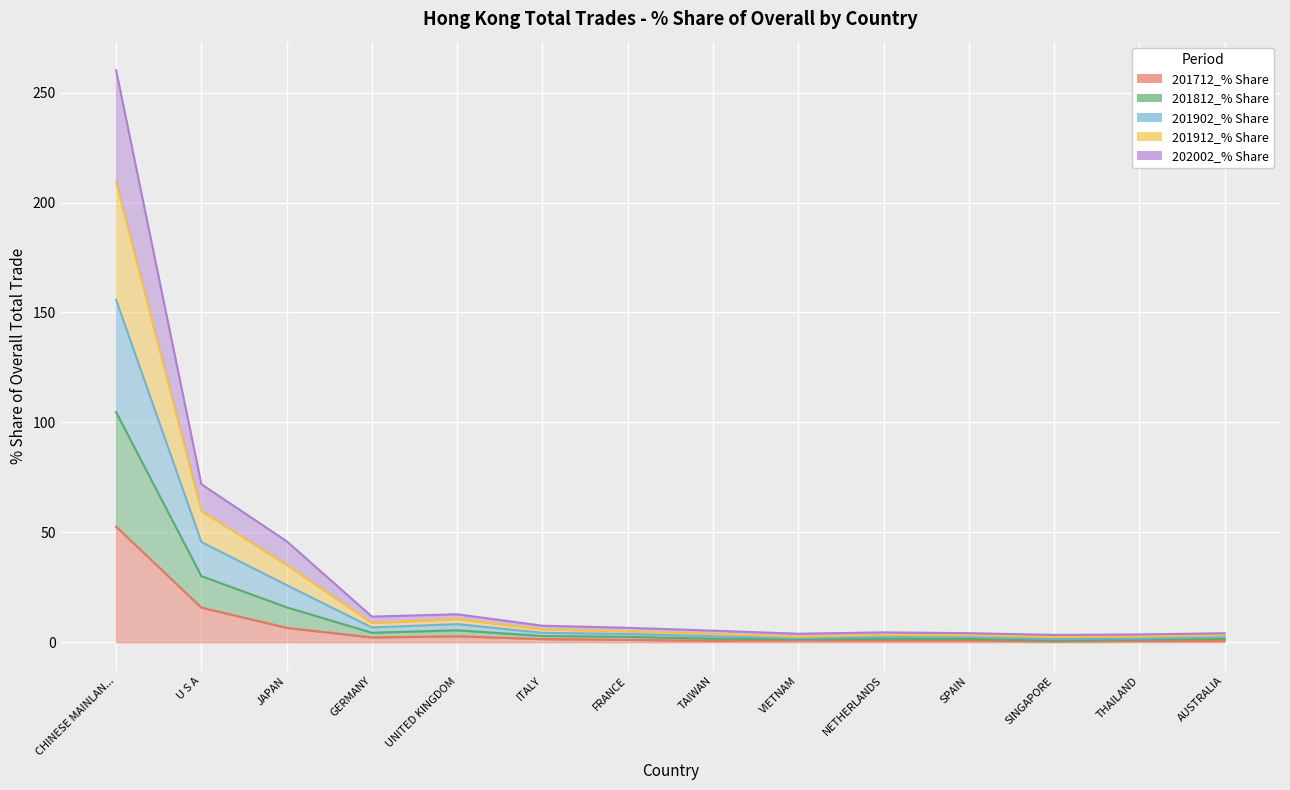

True or false: 201912_% Share and 201812_% Share intersect in this chart.

False